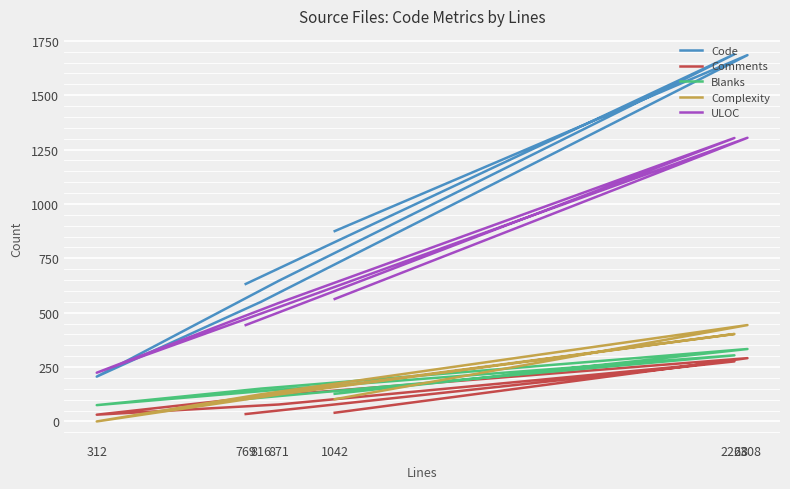

At how many categories does at least one series exceed 1091?

2